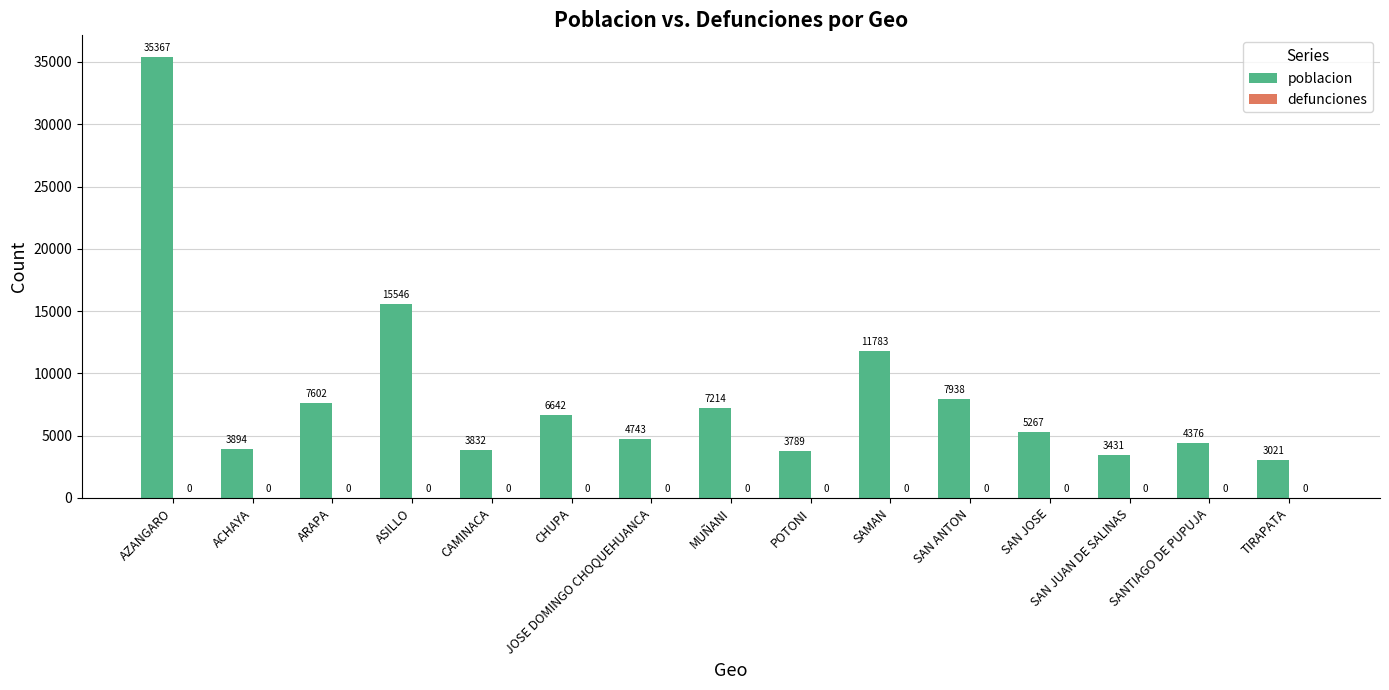

Where is the data nearest to the value 19194?

ASILLO